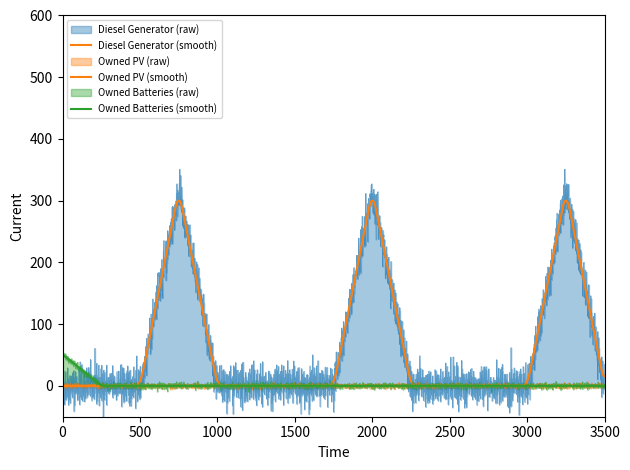

Rank the categories by Owned Batteries value from highest to lowest.

0, 1, 2, 3, 4, 5, 6, 7, 8, 9, 10, 11, 12, 13, 14